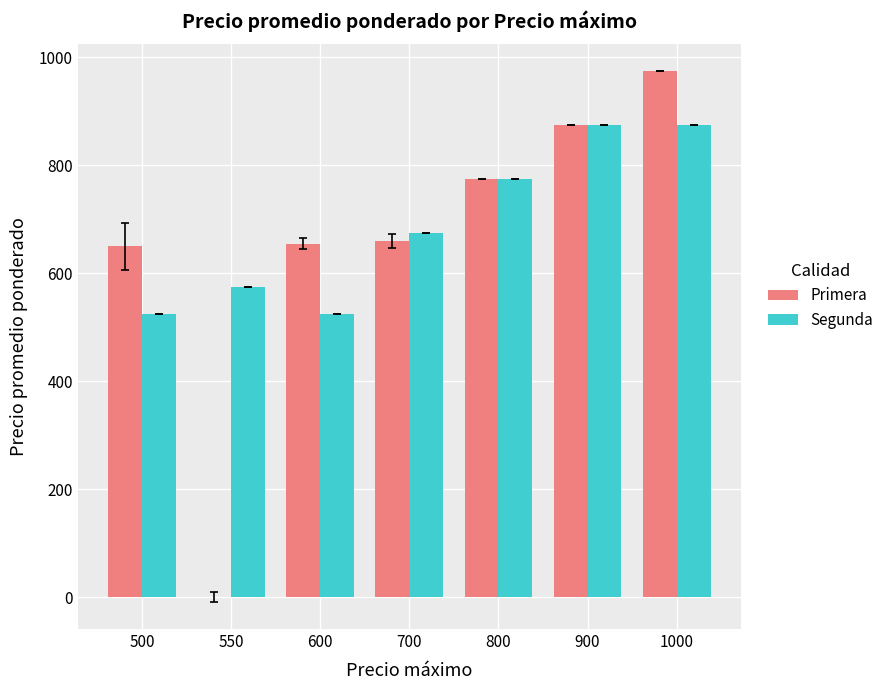

At which category is the sum across all series the highest?

1000